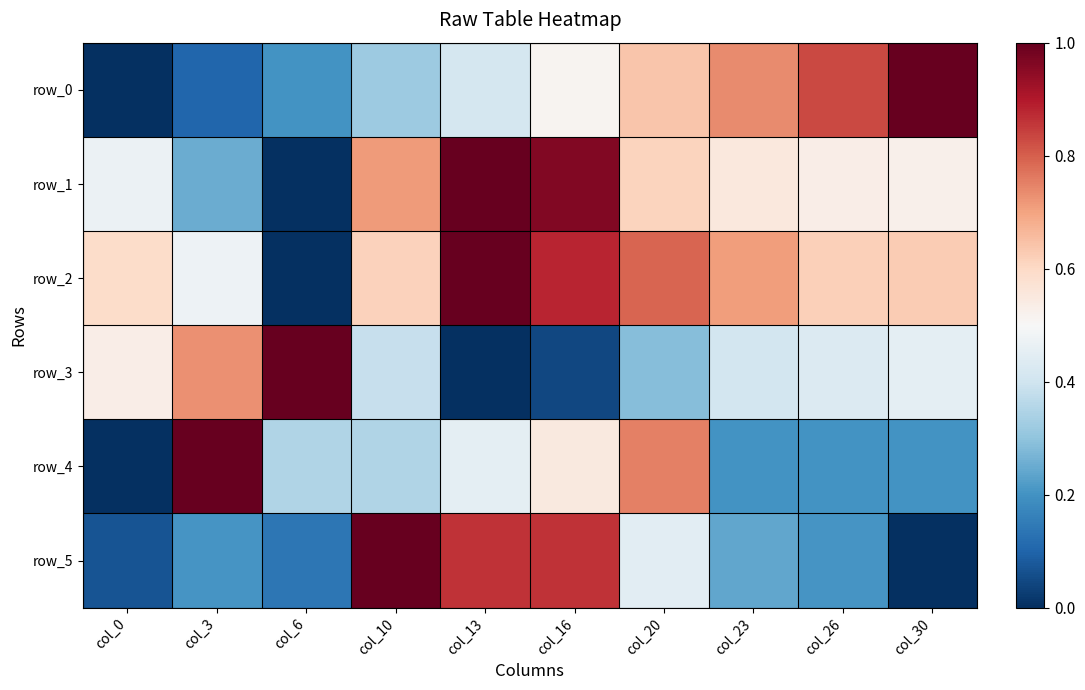

Rank the series by their maximum value, from highest to lowest.

row_0, row_1, row_2, row_3, row_4, row_5